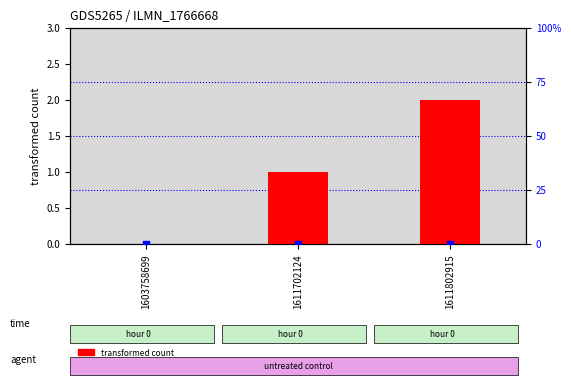

Which series reaches the minimum Y coordinate?

transformed count